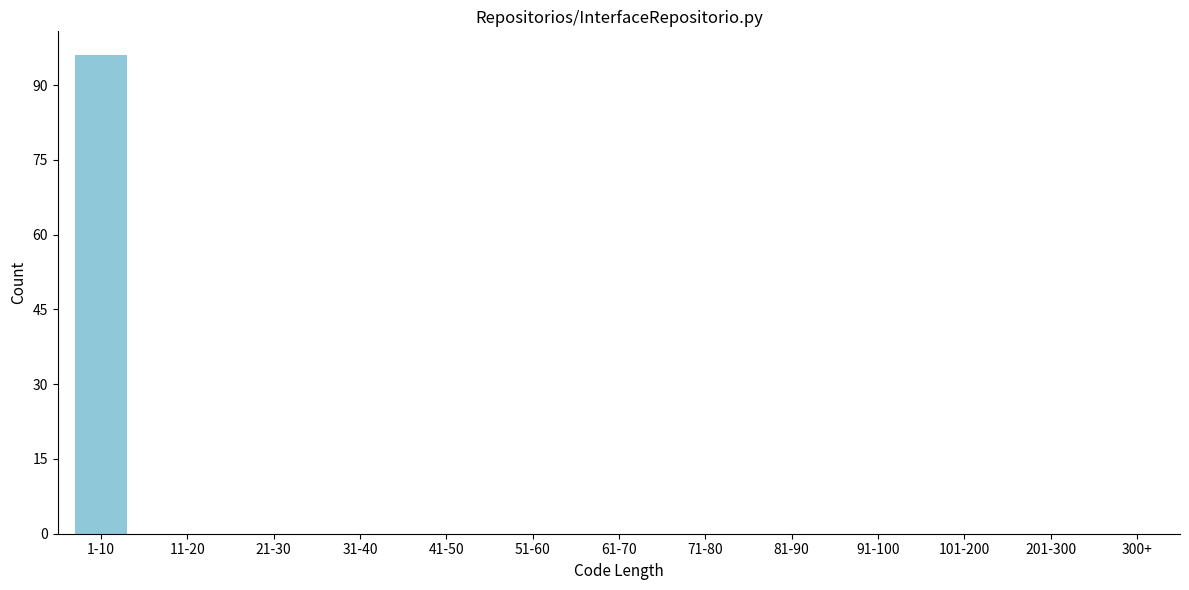

Reading right to left, transcribe all the data shown in this chart.

300+=0	201-300=0	101-200=0	91-100=0	81-90=0	71-80=0	61-70=0	51-60=0	41-50=0	31-40=0	21-30=0	11-20=0	1-10=96